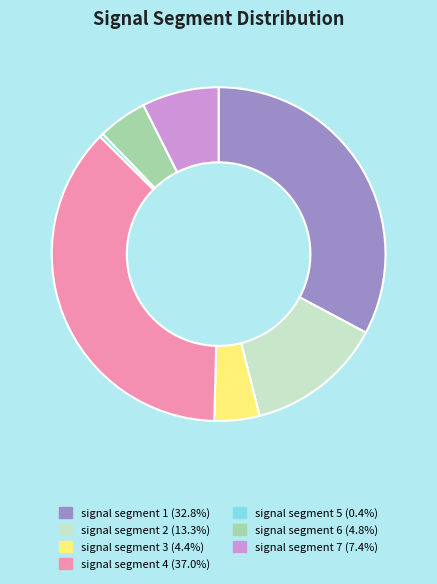

True or false: signal segment 1 accounts for 47% of the total.

False